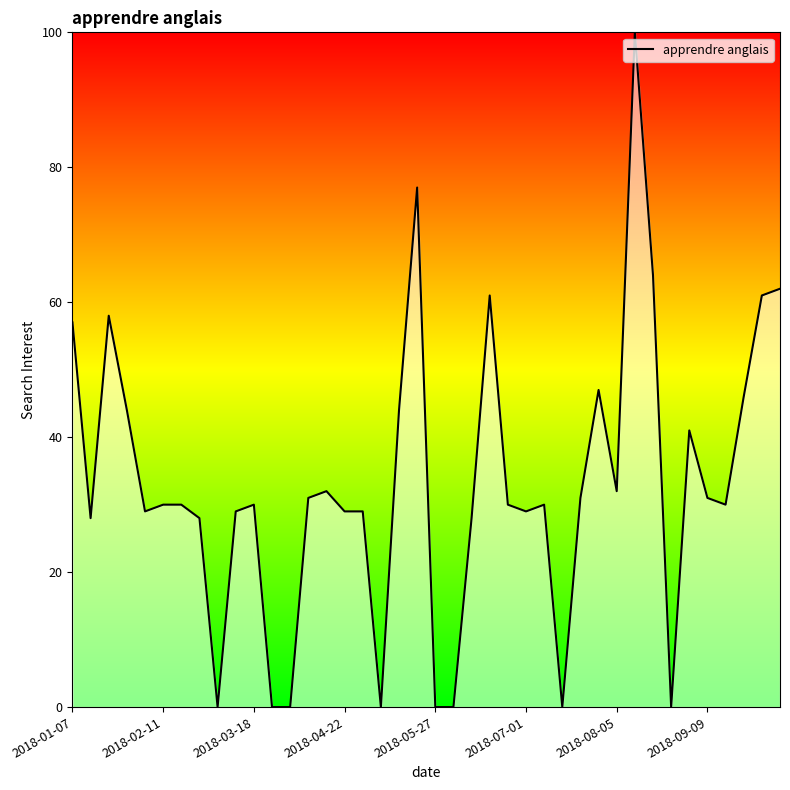

What is the maximum value shown in the chart?

100